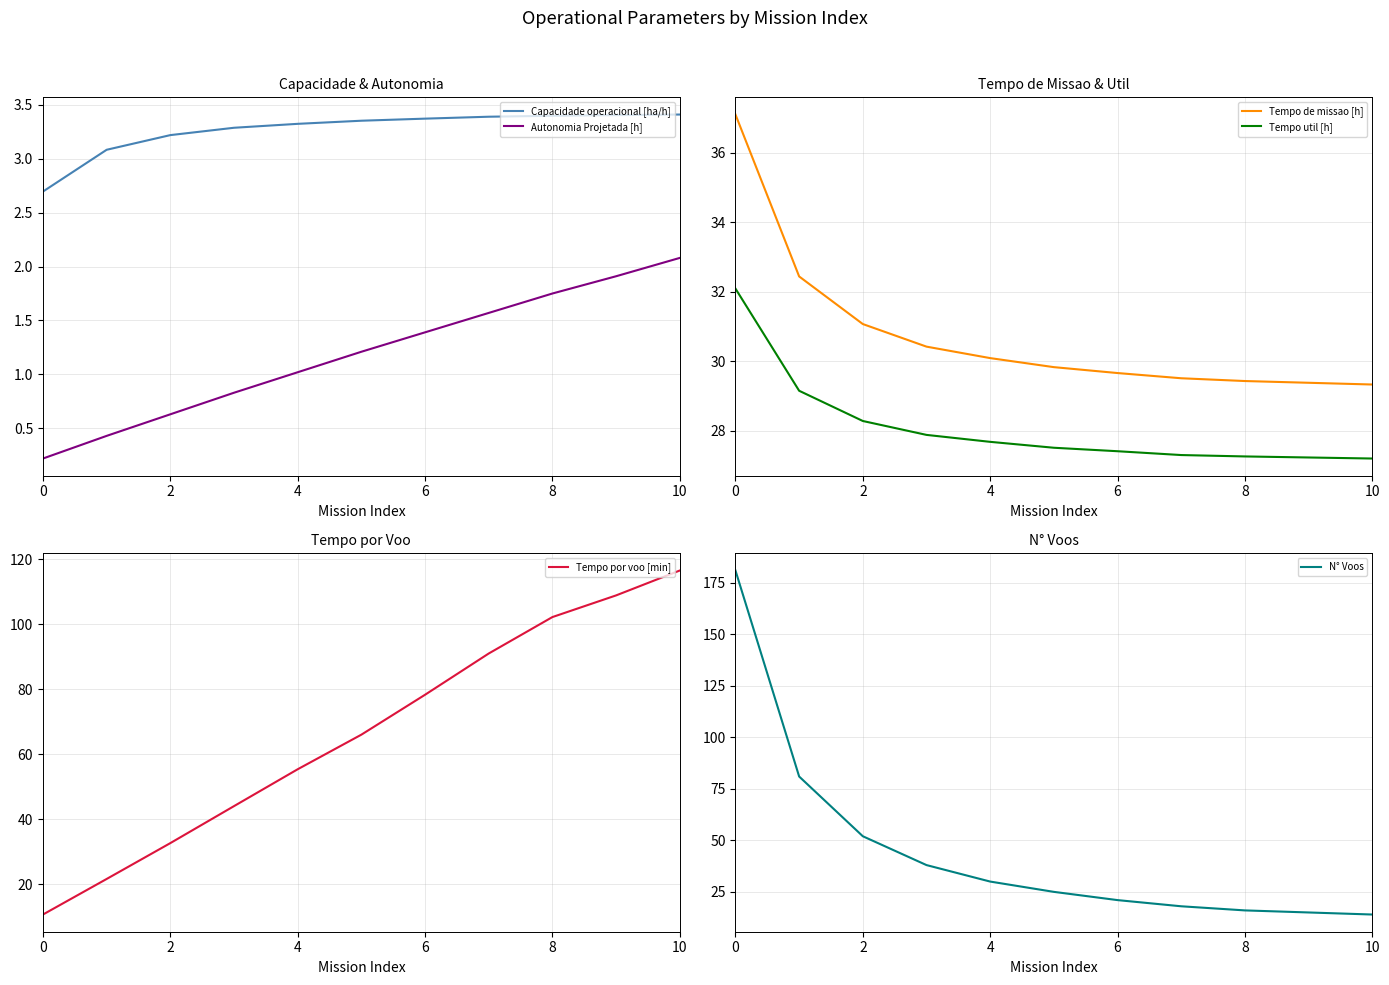

The Tempo util [h] series shows 7.2 at 4. True or false?

False